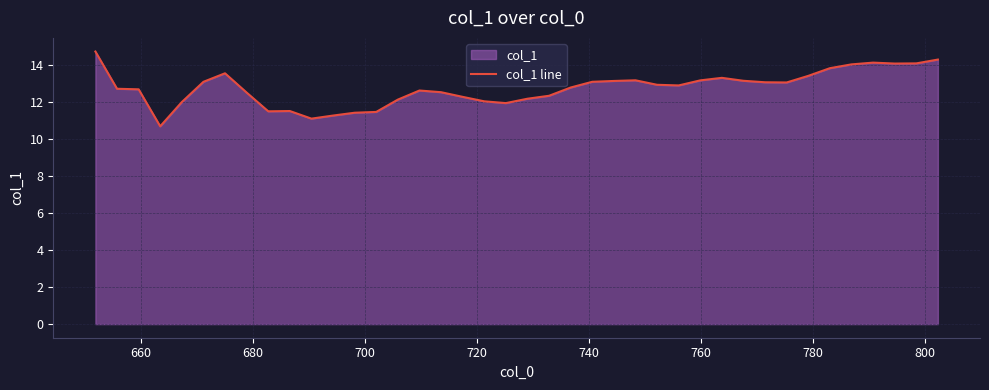

What is the difference between the maximum and minimum values?

4.0